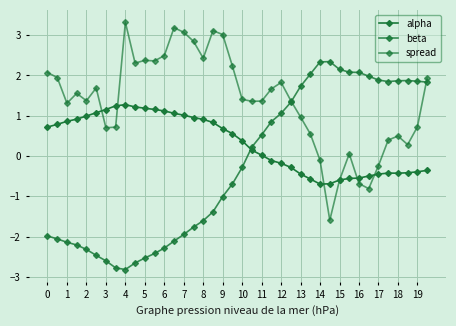

Reading left to right, transcribe all the data shown in this chart.

alpha: 0.7	0.8	0.9	0.9	1.0	1.1	1.2	1.2	1.3	1.2	1.2	1.2	1.1	1.1	1.0	1.0	0.9	0.8	0.7	0.6	0.4	0.1	0.0	-0.1	-0.2	-0.3	-0.4	-0.6	-0.7	-0.7	-0.6	-0.6	-0.5	-0.5	-0.4	-0.4	-0.4	-0.4	-0.4	-0.4
beta: -2.0	-2.1	-2.1	-2.2	-2.3	-2.5	-2.6	-2.8	-2.8	-2.7	-2.5	-2.4	-2.3	-2.1	-1.9	-1.8	-1.6	-1.4	-1.0	-0.7	-0.3	0.2	0.5	0.9	1.1	1.3	1.7	2.0	2.3	2.3	2.1	2.1	2.1	2.0	1.9	1.8	1.9	1.9	1.9	1.8
spread: 2.1	1.9	1.3	1.6	1.4	1.7	0.7	0.7	3.3	2.3	2.4	2.4	2.5	3.2	3.1	2.8	2.4	3.1	3.0	2.2	1.4	1.4	1.4	1.7	1.8	1.4	1.0	0.5	-0.1	-1.6	-0.6	0.1	-0.7	-0.8	-0.2	0.4	0.5	0.3	0.7	1.9